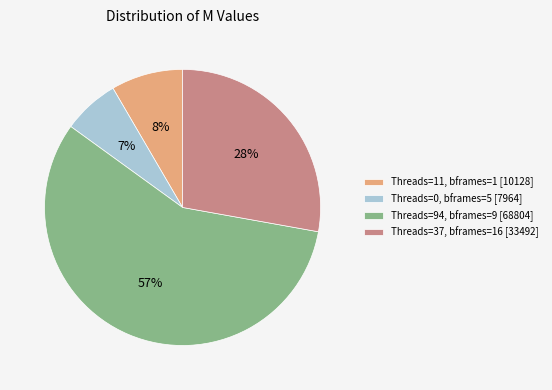

What is the majority slice?

Threads=94, bframes=9 [68804]